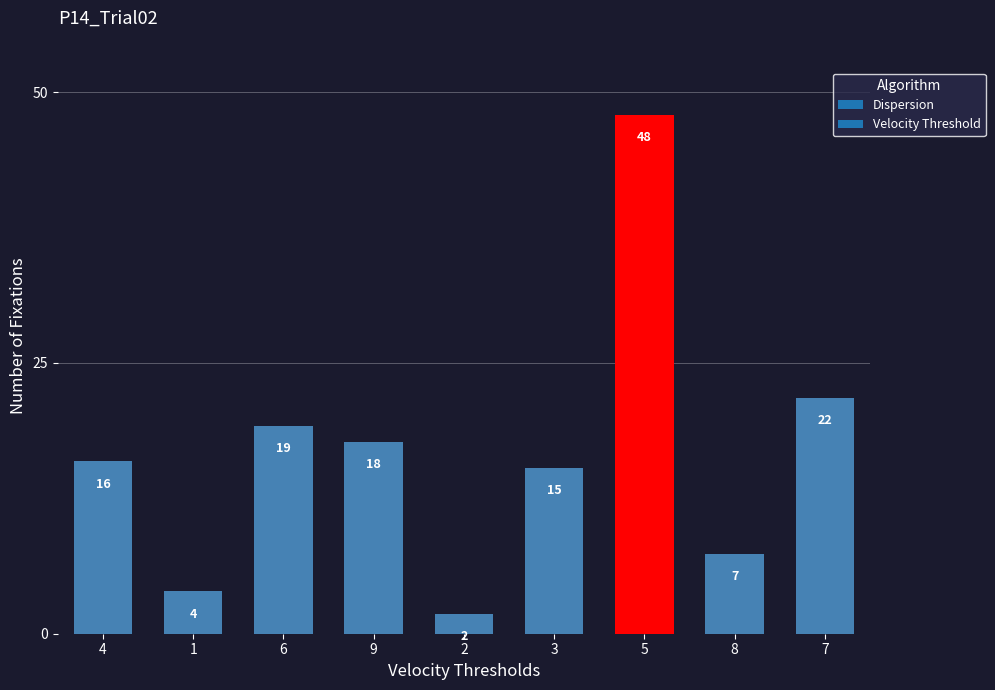

Rank the categories by value from highest to lowest.

5, 7, 6, 9, 4, 3, 8, 1, 2